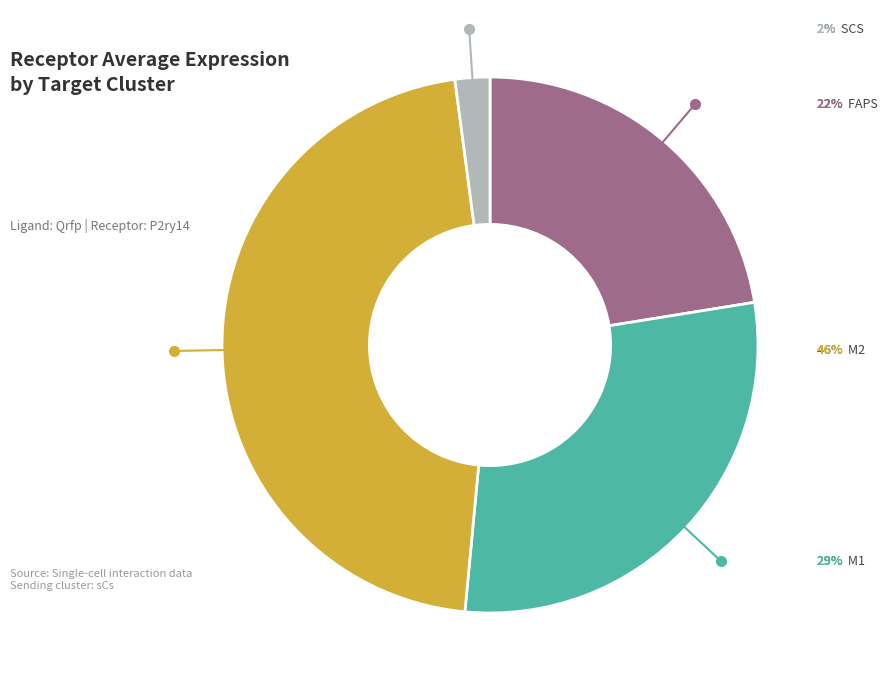

What percentage do FAPs and M1 together represent?

51.5%